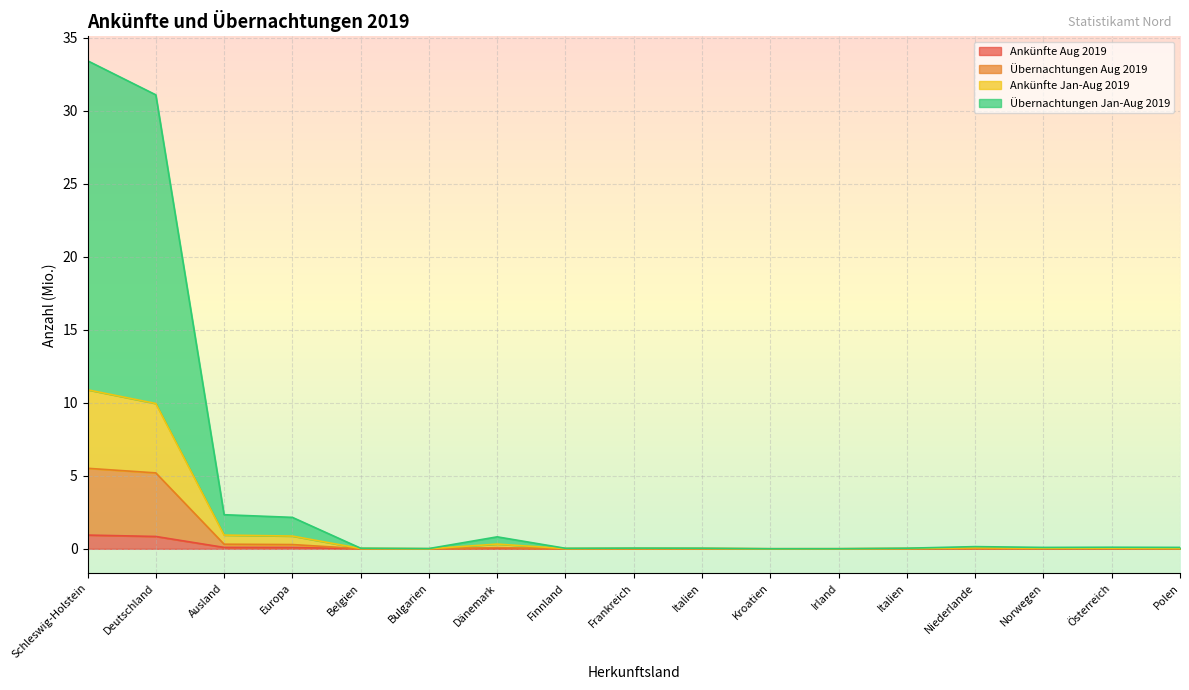

How many interior local peaks does the Ankünfte Aug 2019 series have?

4